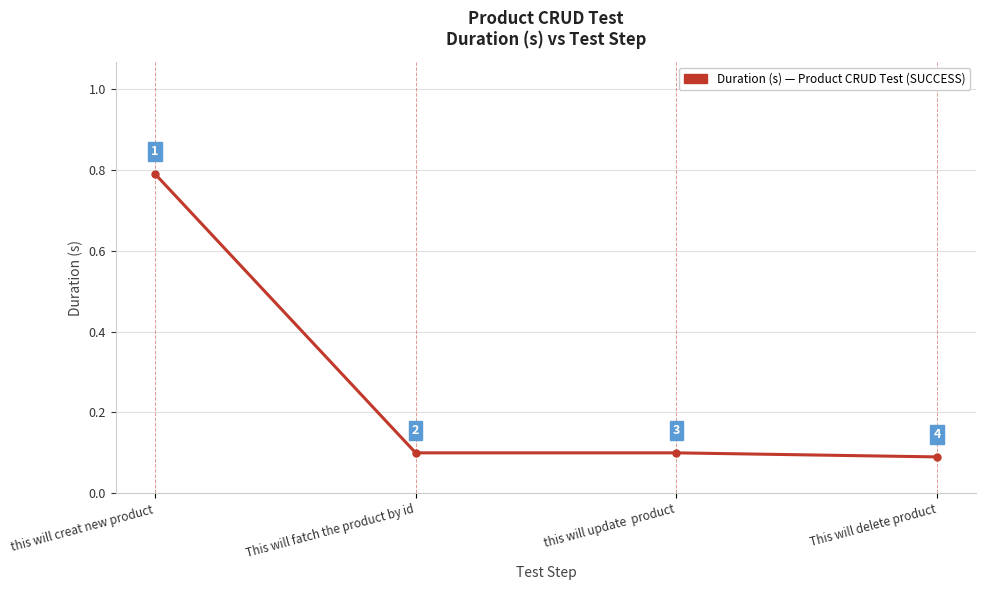

True or false: the data shows 0.1 at this will update  product.

True